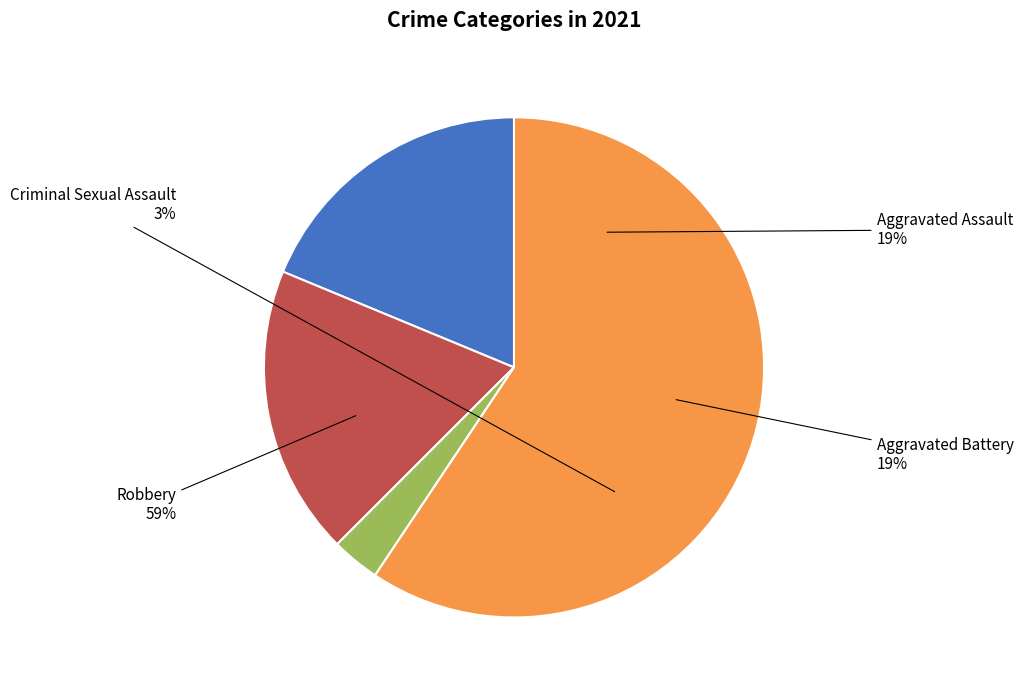

To the nearest percent, what is the difference between the Robbery and Criminal Sexual Assault slice percentages?

56%